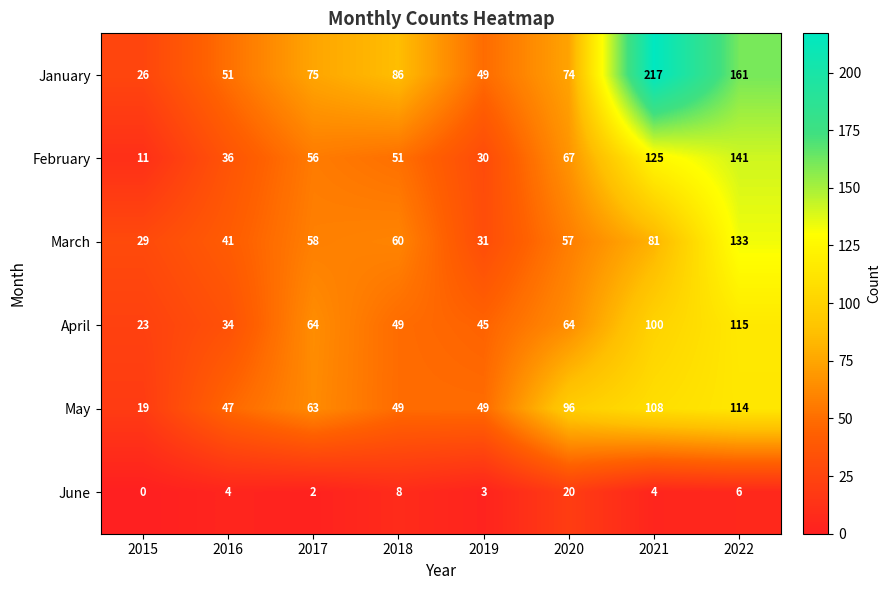

Which category has the highest value across all series?

2021